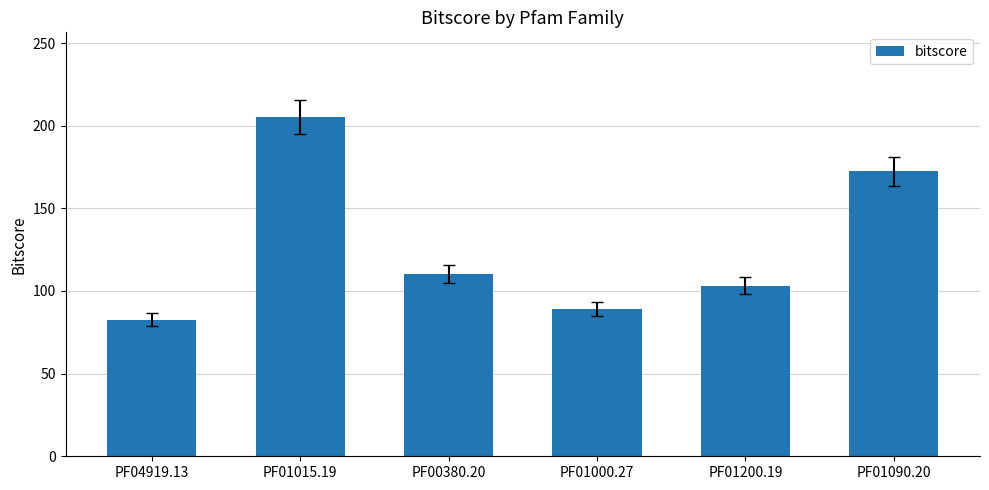

What is the maximum value shown in the chart?

205.2